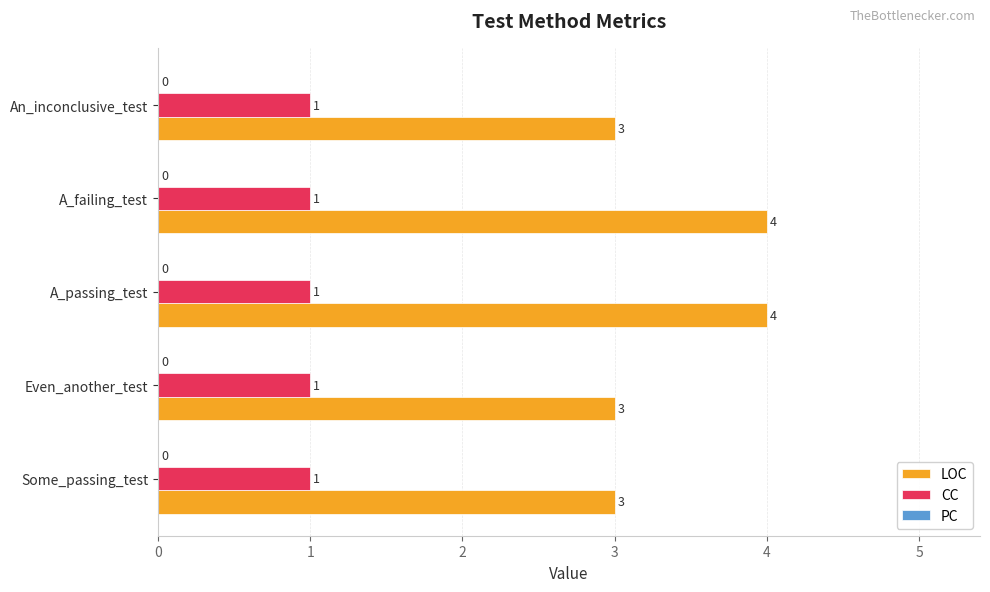

What is the total value across all series at An_inconclusive_test?

4